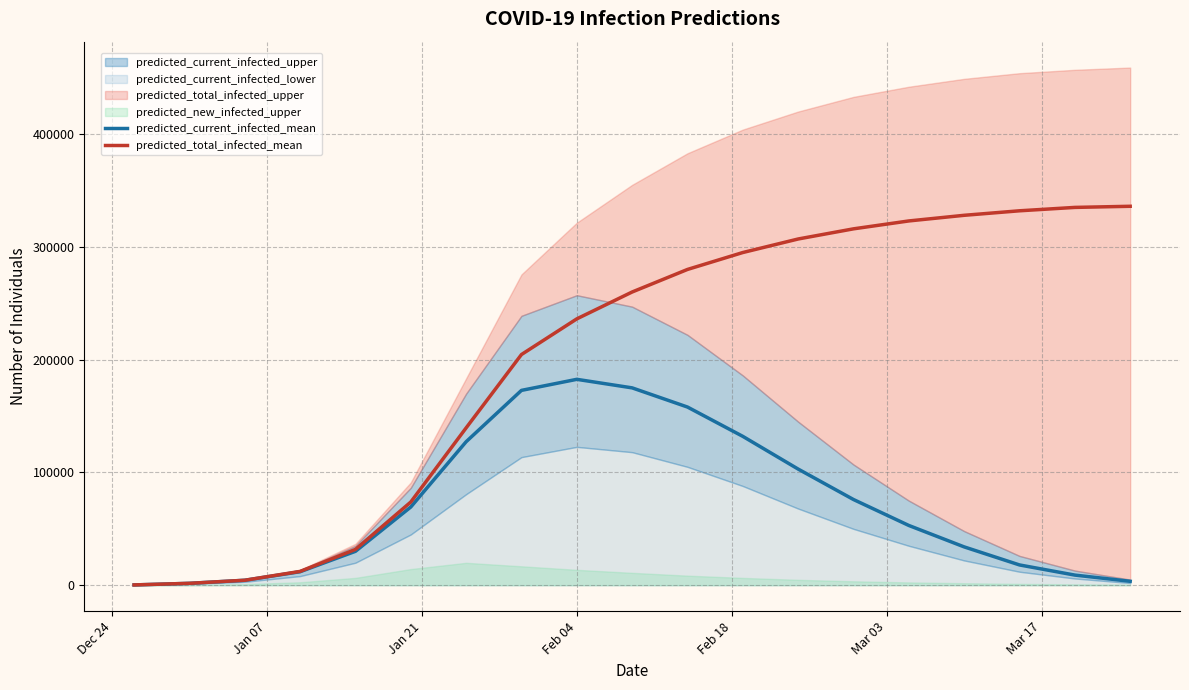

Reading left to right, what are all the values shown in this chart?

predicted_current_infected_mean: 284	1704	4426	11989	30076	69366	127240	172773	182569	175000	158000	132000	103000	76000	53000	34000	18000	9000	3500
predicted_total_infected_mean: 284	1704	4426	12273	31780	73792	139513	204554	236173	260000	280000	295000	307000	316000	323000	328000	332000	335000	336000